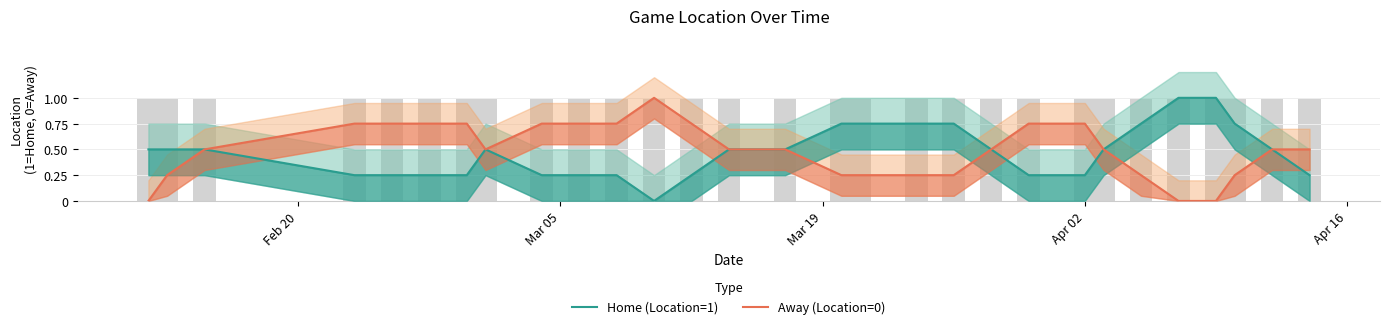

What is the difference between the maximum and second lowest values in the Home (Location=1) series?

0.8